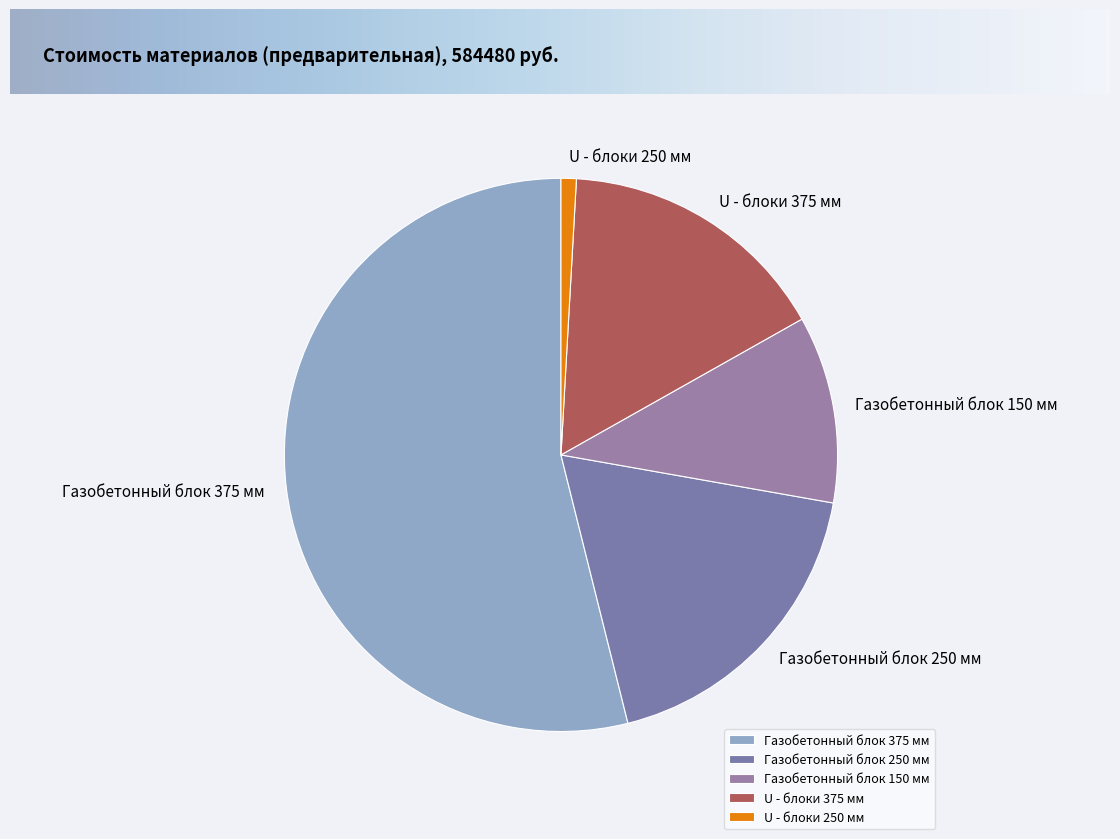

The Газобетонный блок 250 мм slice represents 9% of the pie. True or false?

False